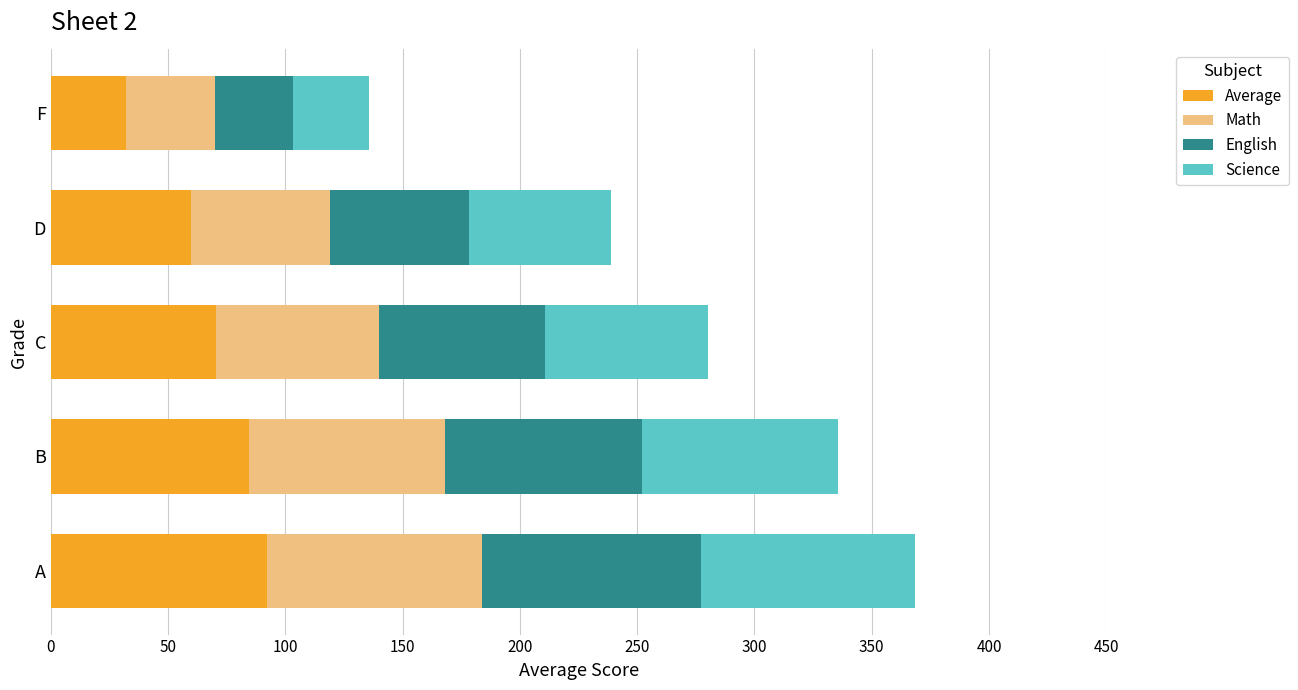

What is the sum of all Average values?

338.6